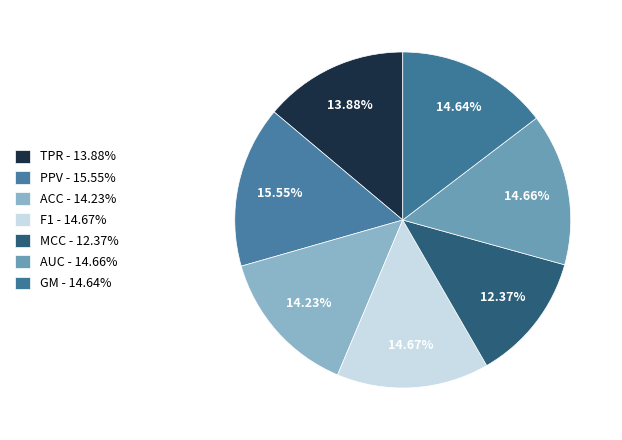

To the nearest percent, what is the combined percentage of F1 and ACC?

29%